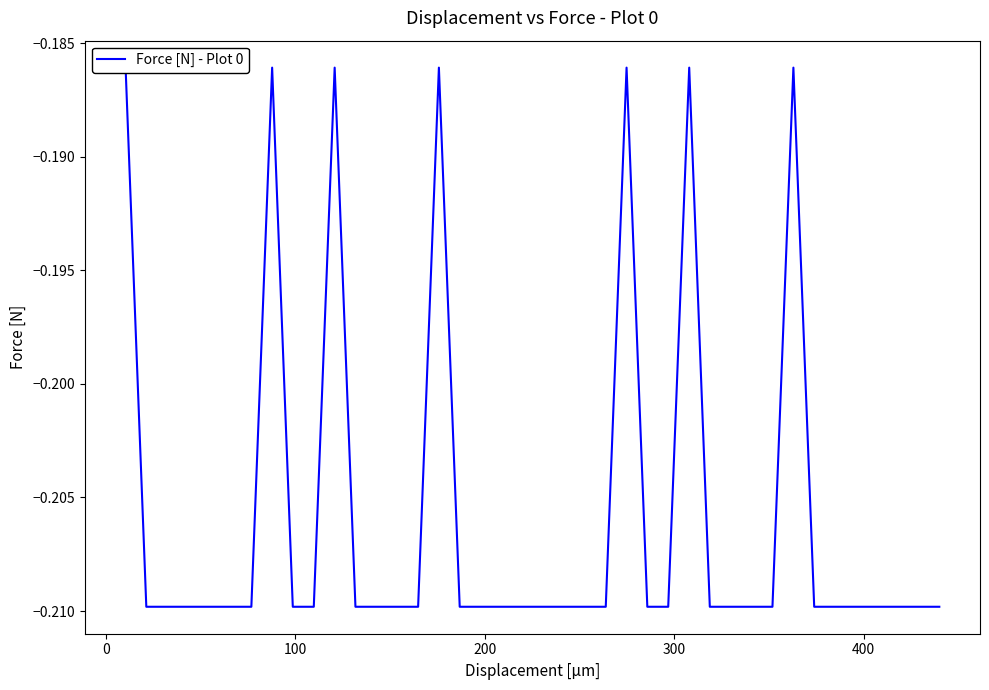

How many categories are shown in the chart?

40